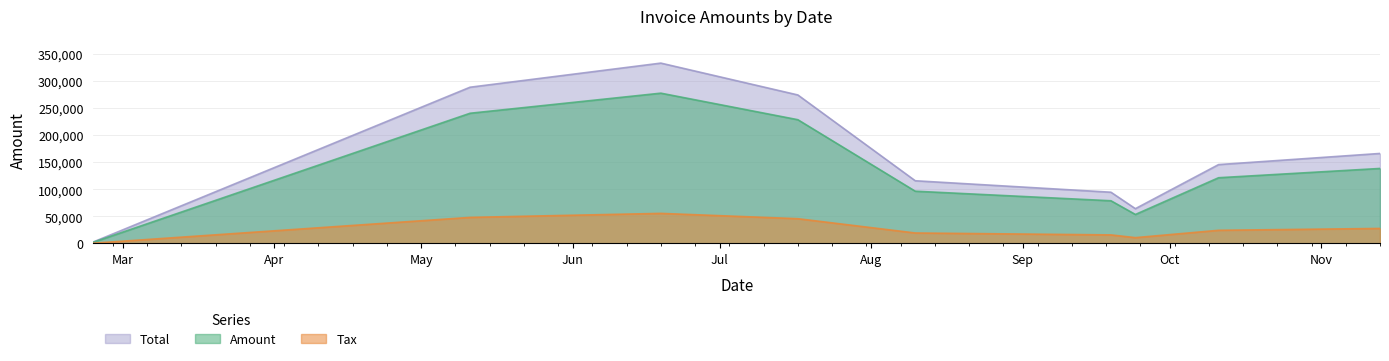

What is the minimum value for Total?

2748.0